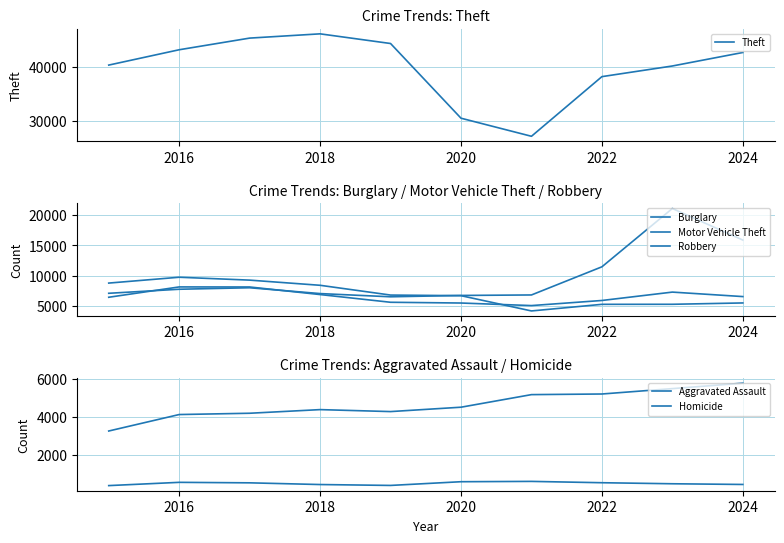

How many data points in Aggravated Assault are above 4498?

4